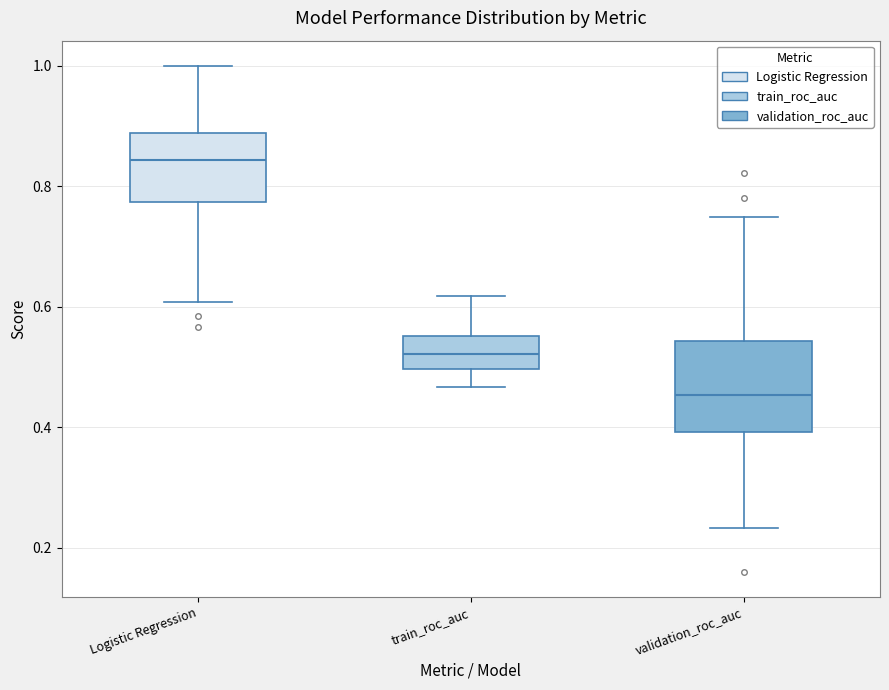

Which box has the highest median line?

Logistic Regression